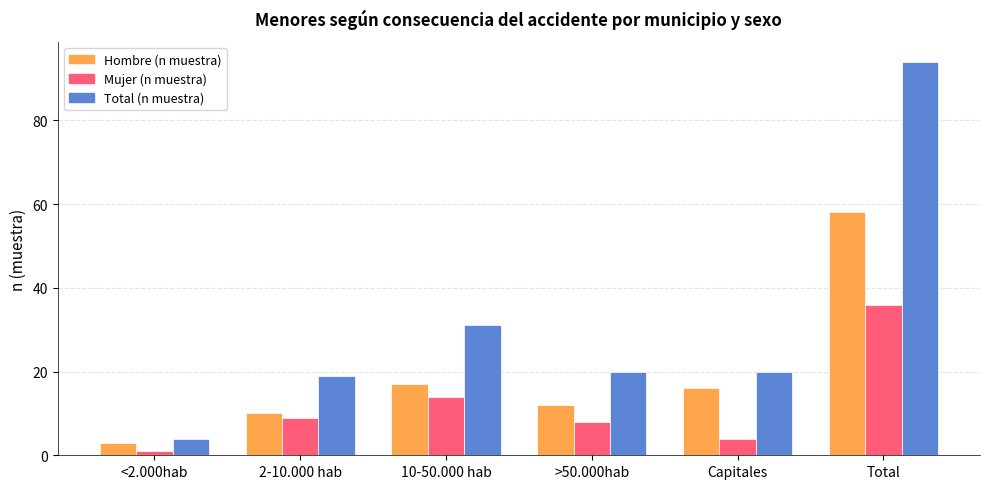

What are all the series names shown in the legend?

Hombre (n muestra), Mujer (n muestra), Total (n muestra)